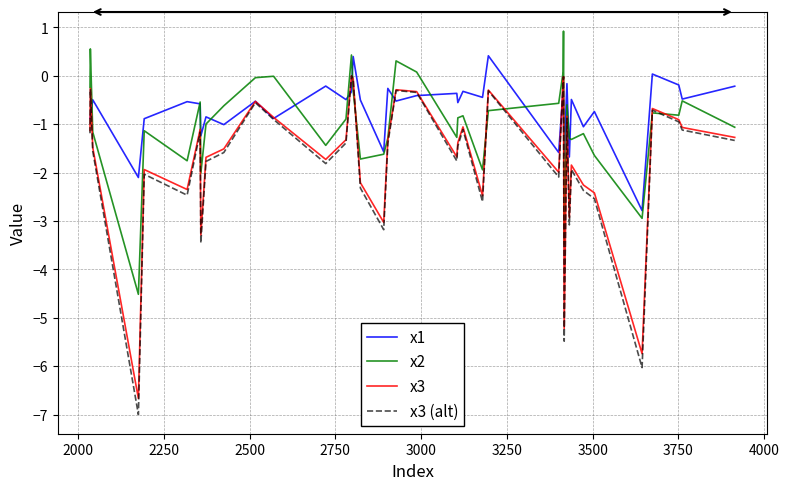

What is the maximum value shown in the chart?

0.9